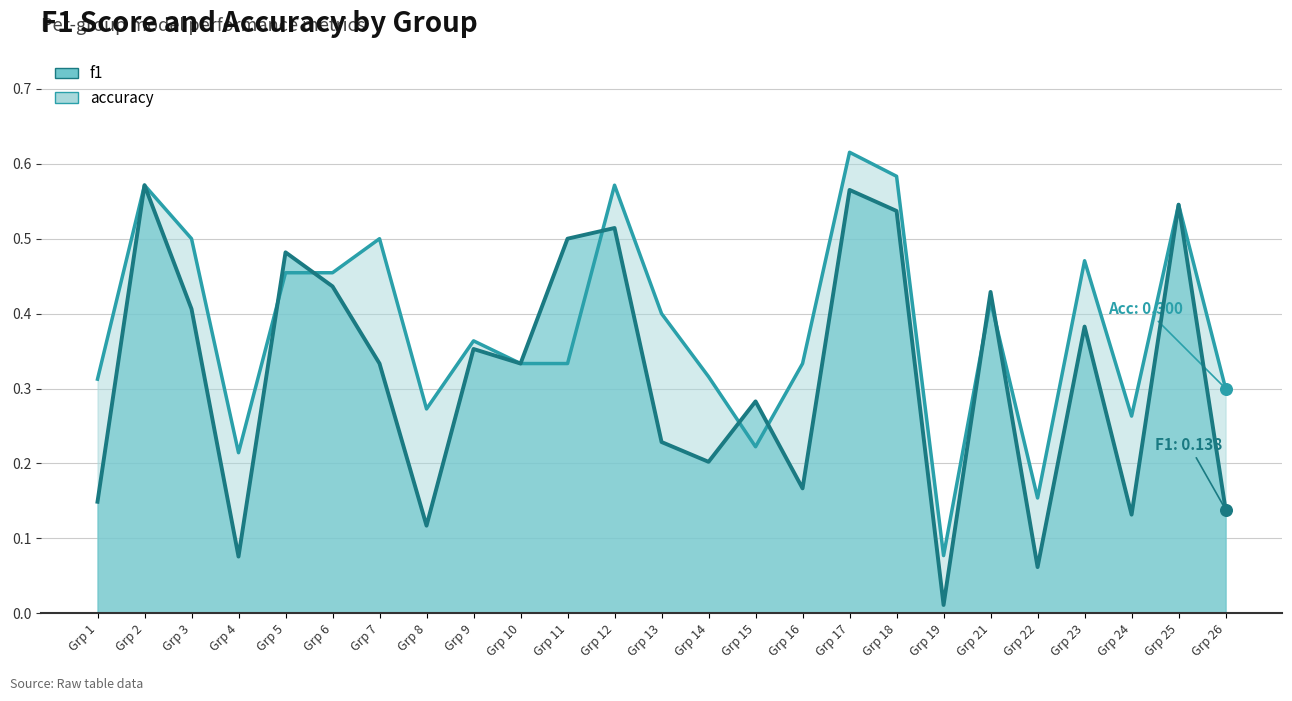

Which series reaches the maximum Y coordinate?

accuracy